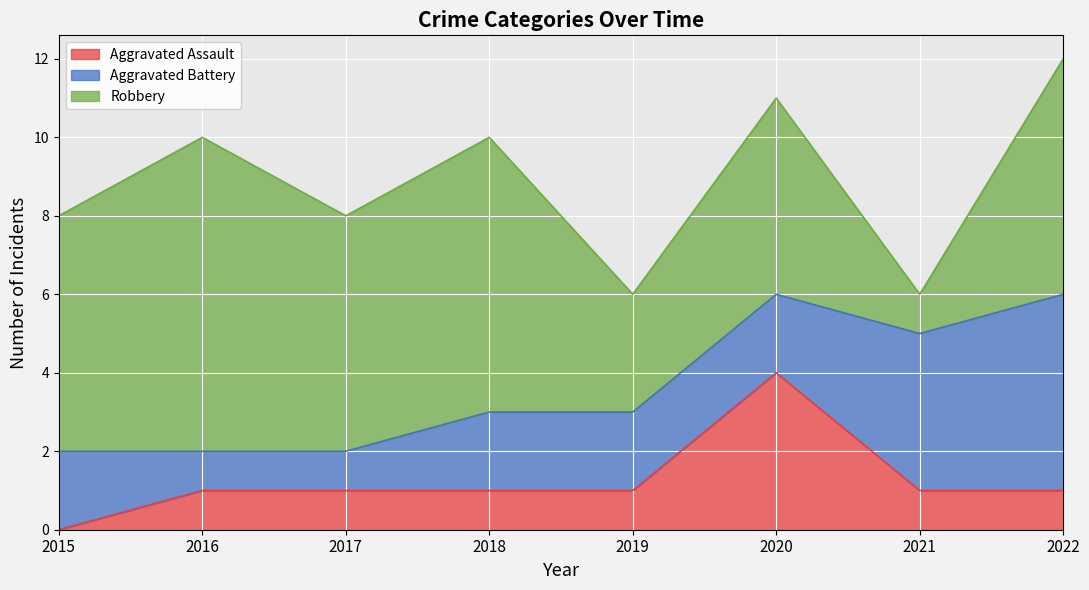

Is it true that Robbery equals 2 at 2021?

False